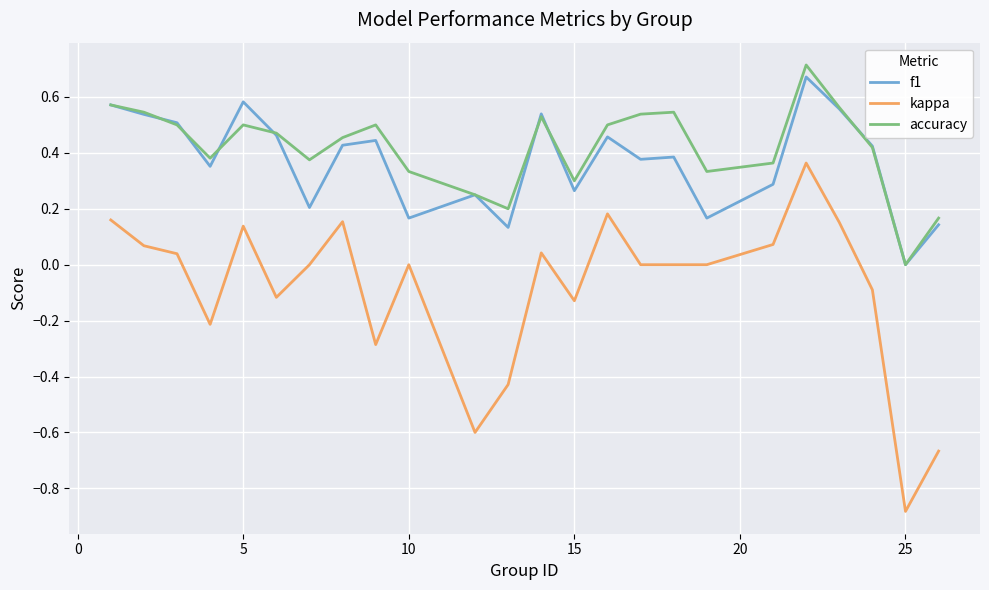

True or false: kappa and accuracy intersect in this chart.

False